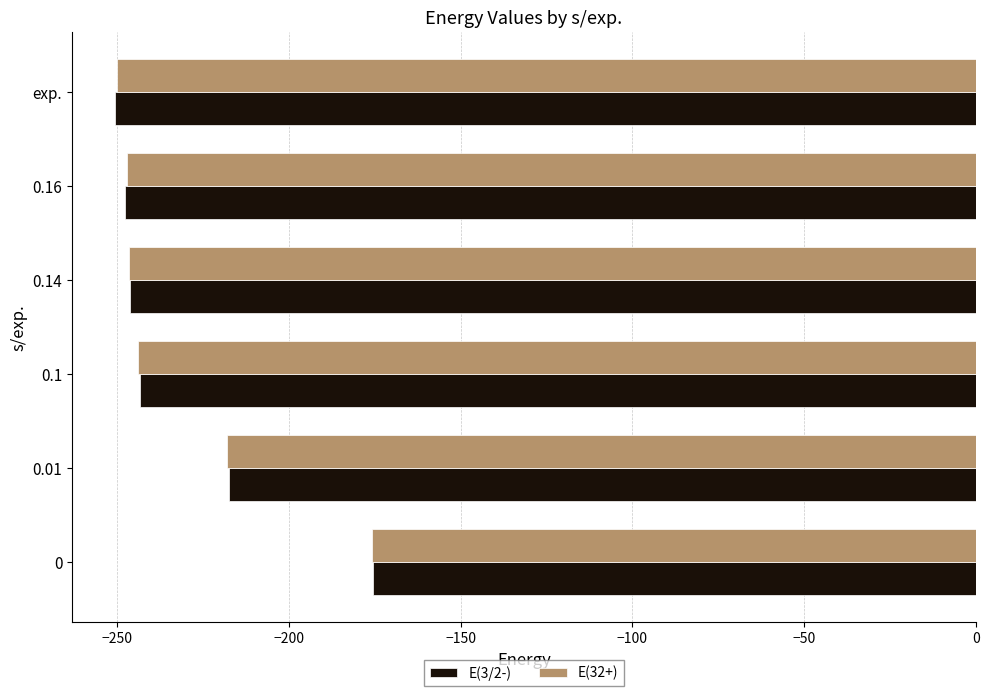

Between 0 and 0.14, which series saw the biggest shift?

E(3/2-)